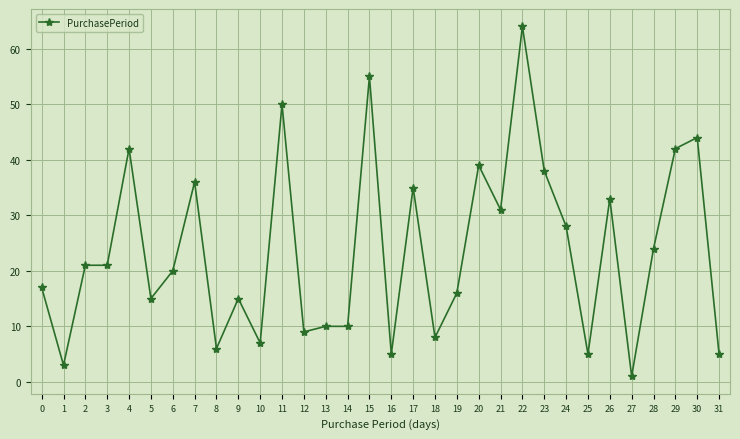

Reading left to right, extract all data points from this chart.

0=17	1=3	2=21	3=21	4=42	5=15	6=20	7=36	8=6	9=15	10=7	11=50	12=9	13=10	14=10	15=55	16=5	17=35	18=8	19=16	20=39	21=31	22=64	23=38	24=28	25=5	26=33	27=1	28=24	29=42	30=44	31=5